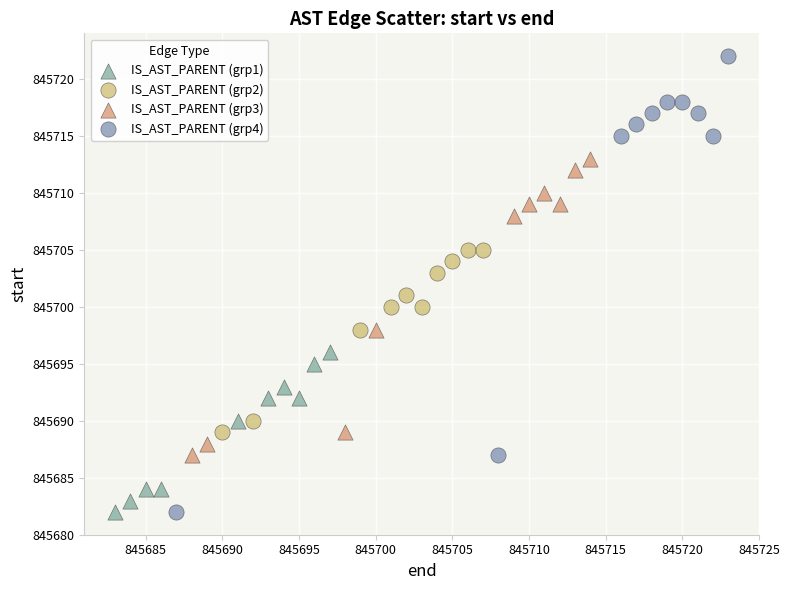

What are all the series names shown in the legend?

IS_AST_PARENT (grp1), IS_AST_PARENT (grp2), IS_AST_PARENT (grp3), IS_AST_PARENT (grp4)